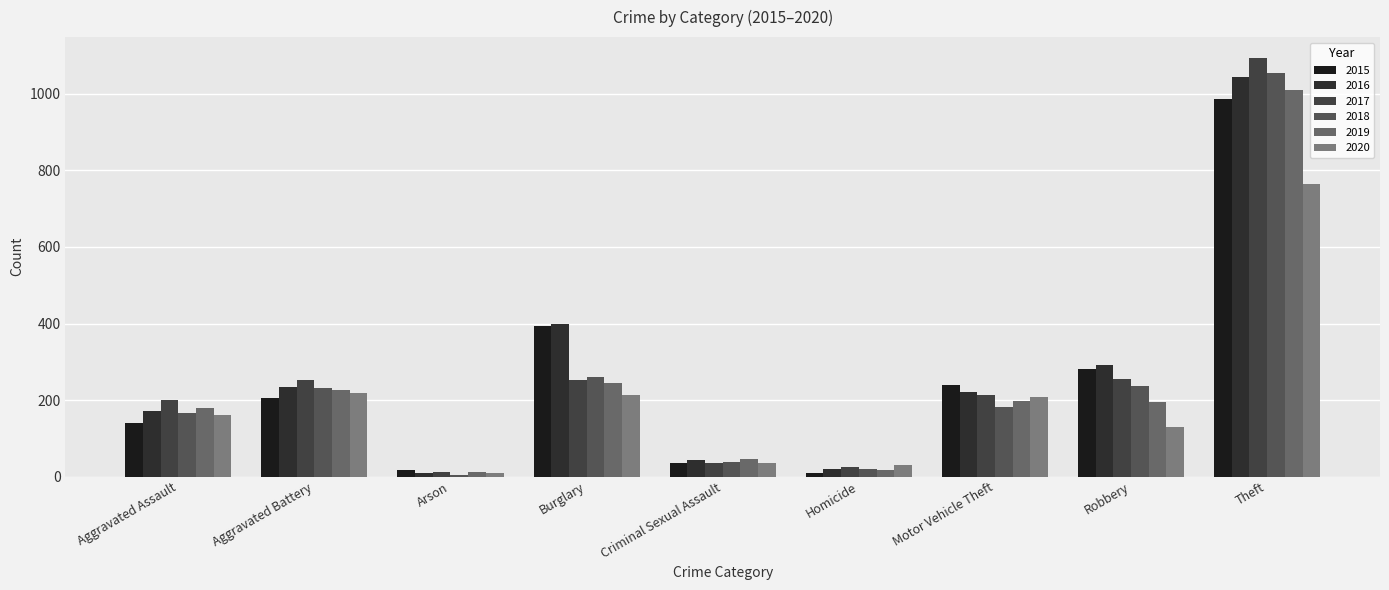

How many values in the 2016 series are below 220?

4